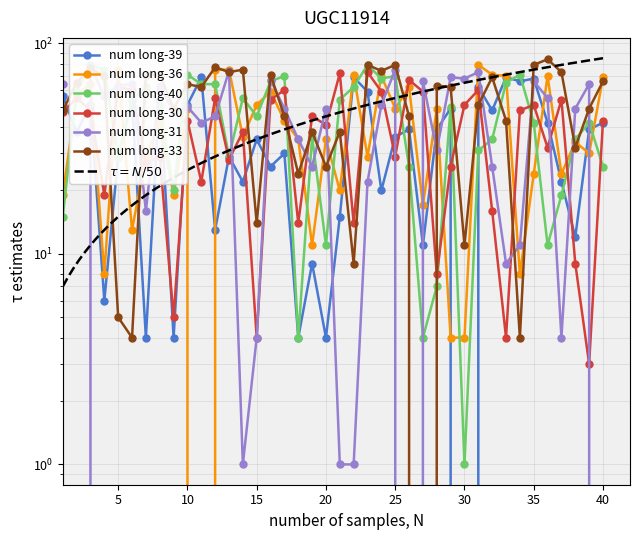

Between 7 and 14, which series saw the biggest shift?

num long-39